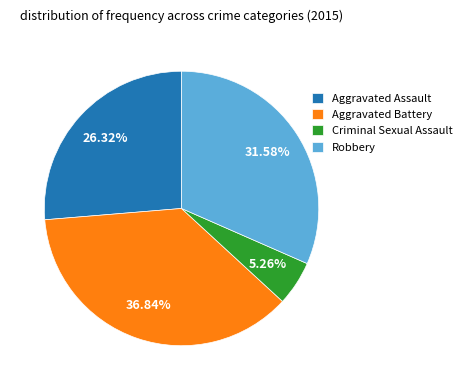

Rank the categories by value from lowest to highest.

Criminal Sexual Assault, Aggravated Assault, Robbery, Aggravated Battery